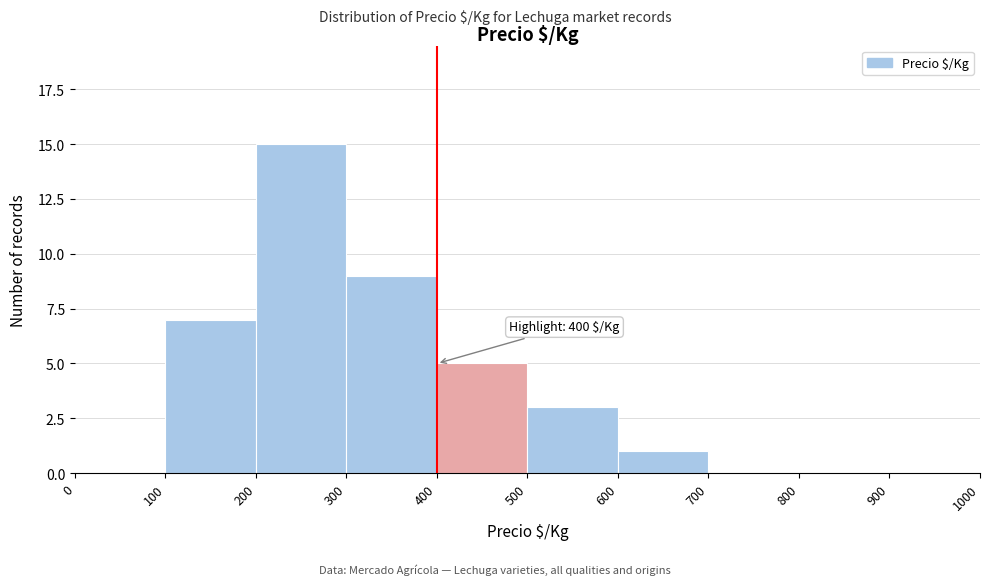

Over which range of the x-axis is the bar tallest?

200 to 300